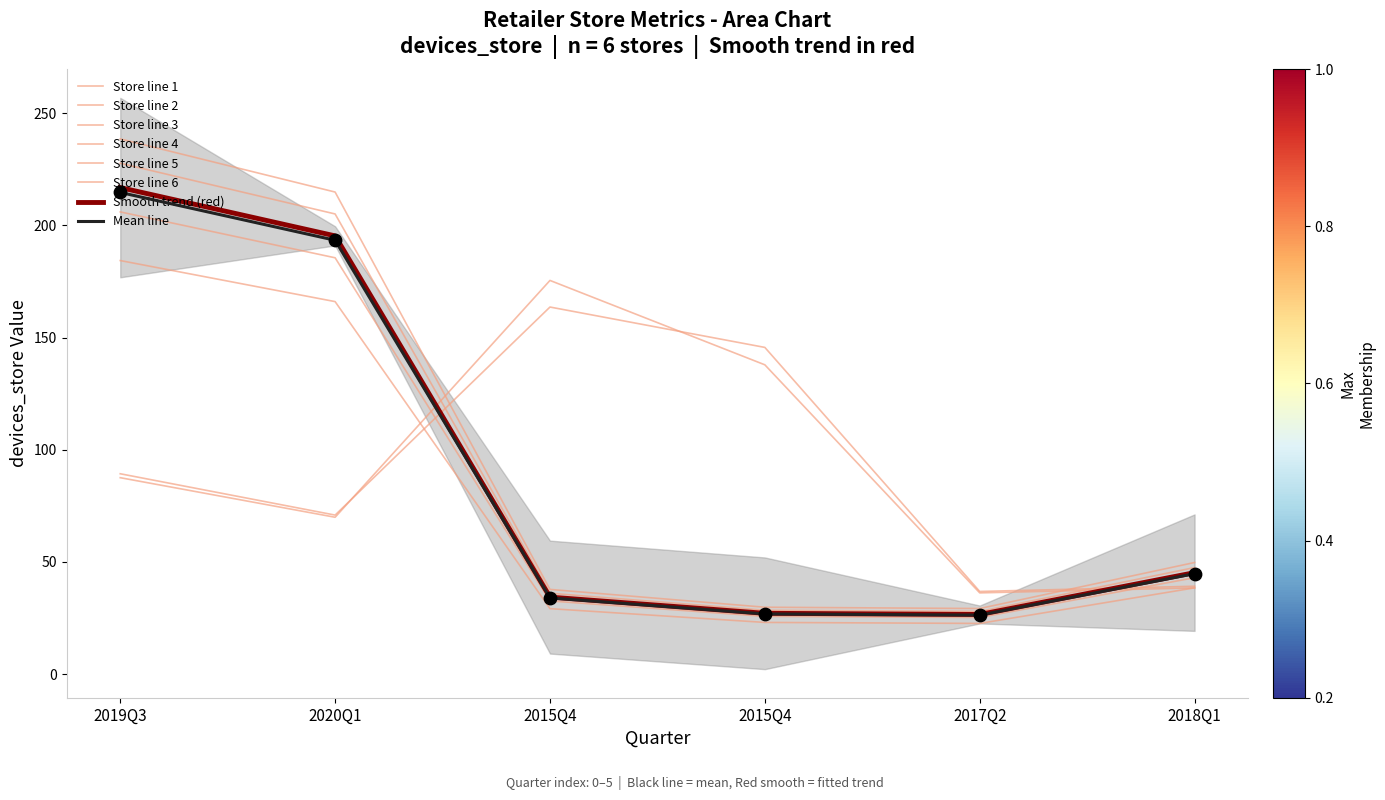

At how many categories does at least one series exceed 54?

4